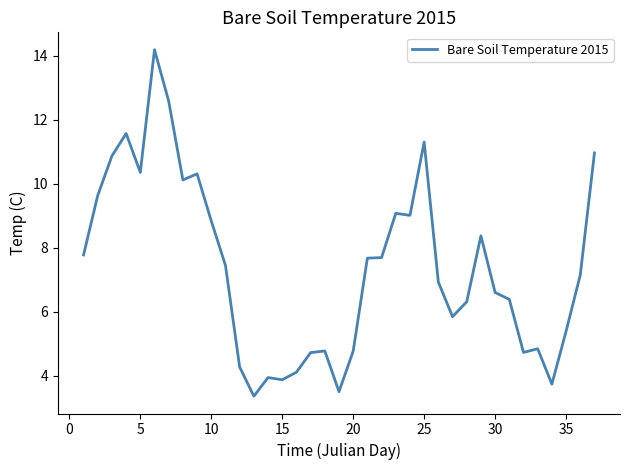

What is the greatest value displayed?

14.2